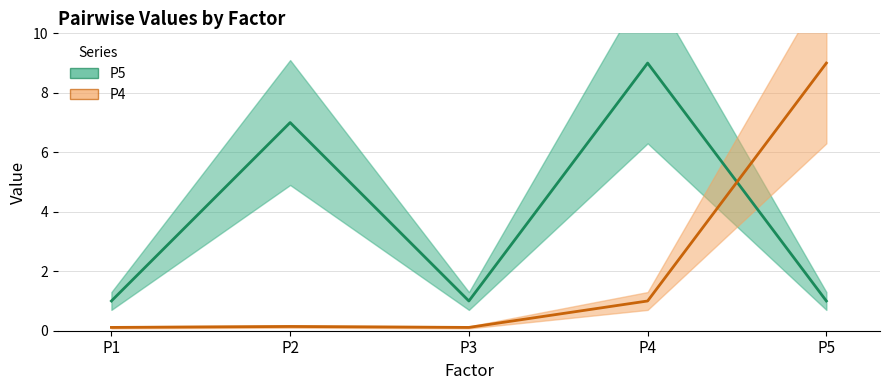

True or false: P5 has more than 0 points higher than both neighbors.

True